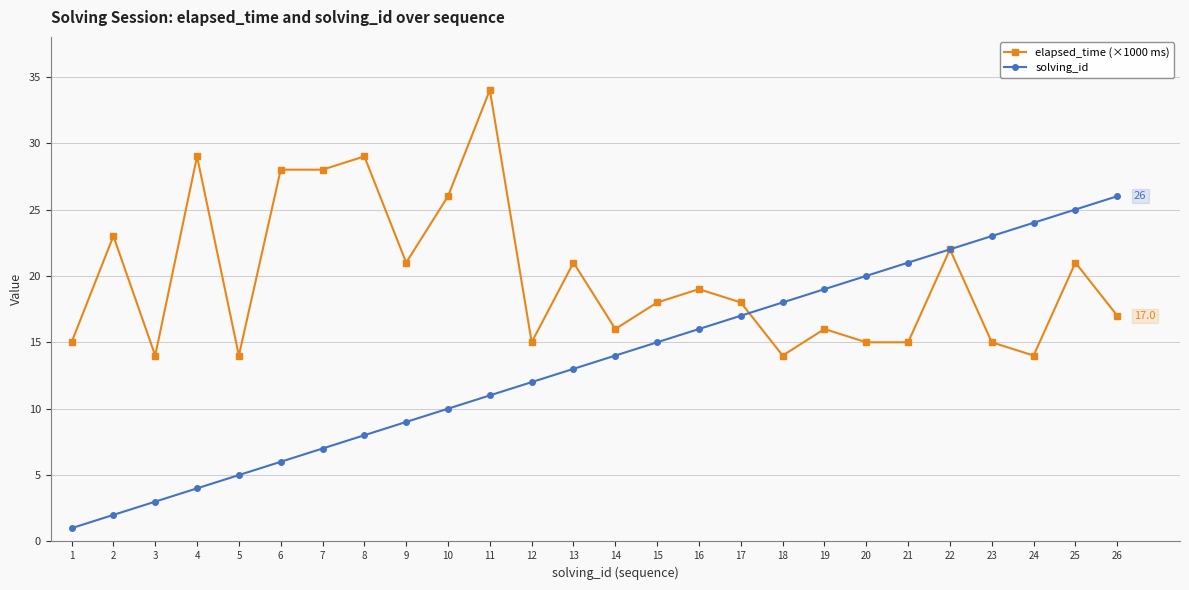

Between which two adjacent categories do elapsed_time (×1000 ms) and solving_id first intersect?

17 and 18